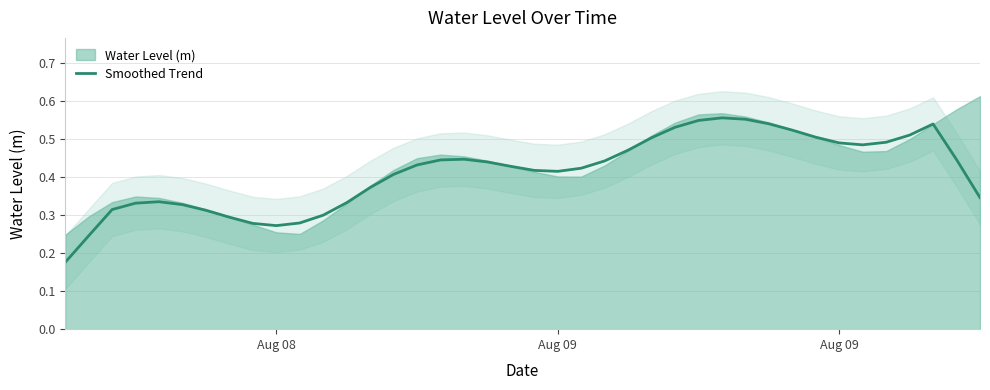

How many interior local peaks (higher than both neighbors) does the data have?

4